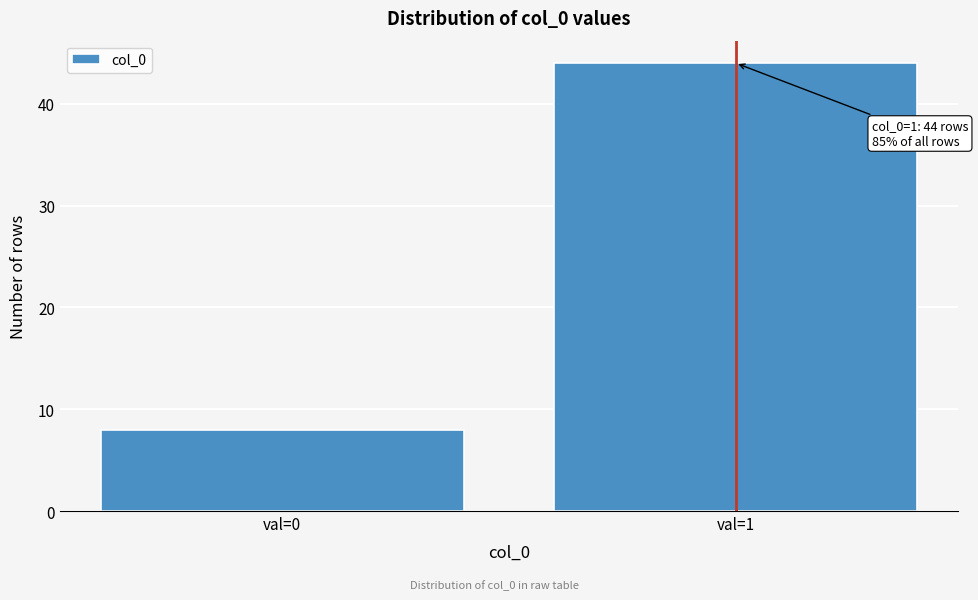

Reading right to left, what are all the values shown in this chart?

44	8